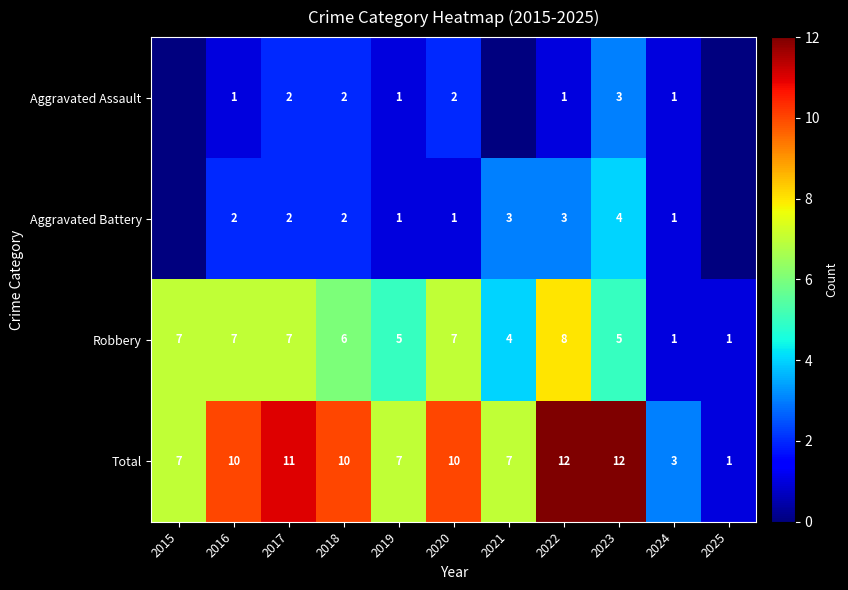

What is the maximum value shown in the chart?

12